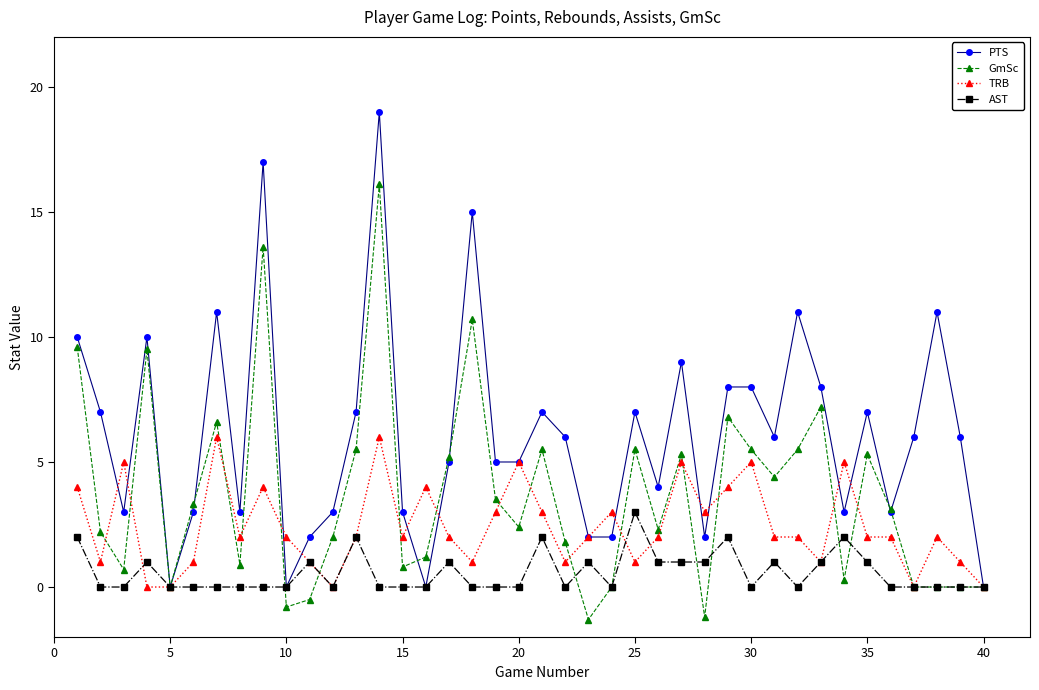

Rank the series by their maximum value, from highest to lowest.

PTS, GmSc, TRB, AST